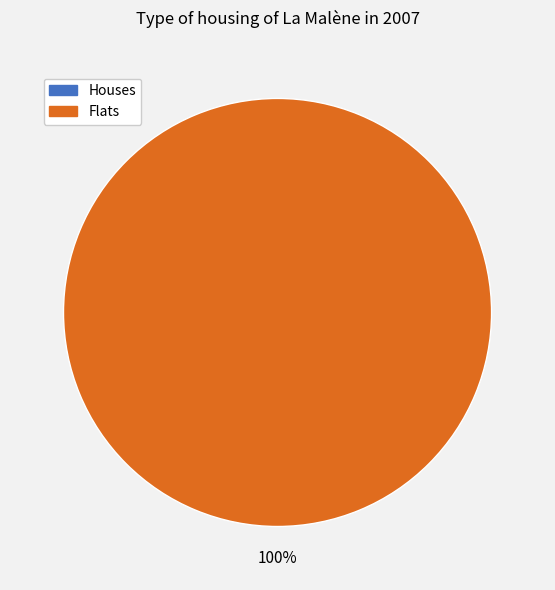

Does 1631046043 represent more than half of the total?

Yes